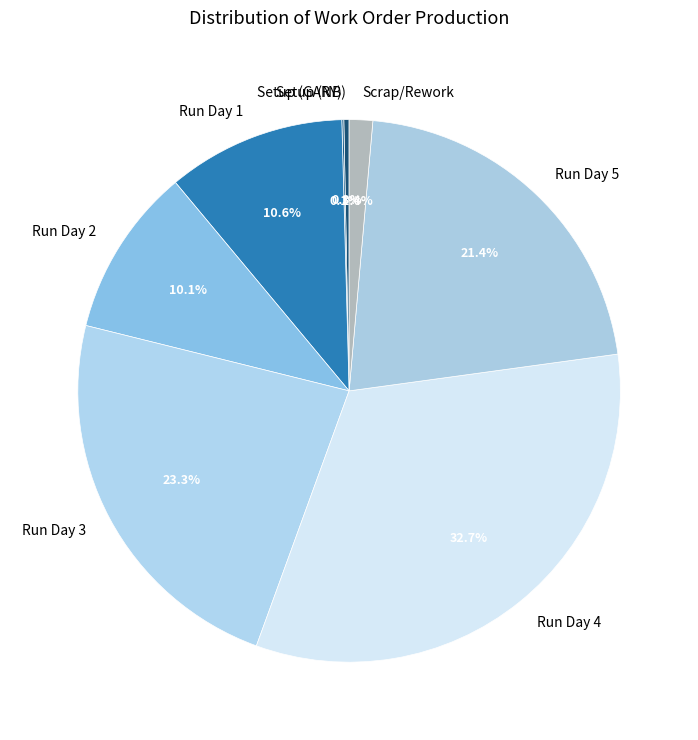

Between Run Day 2 and Run Day 4, which is larger?

Run Day 4